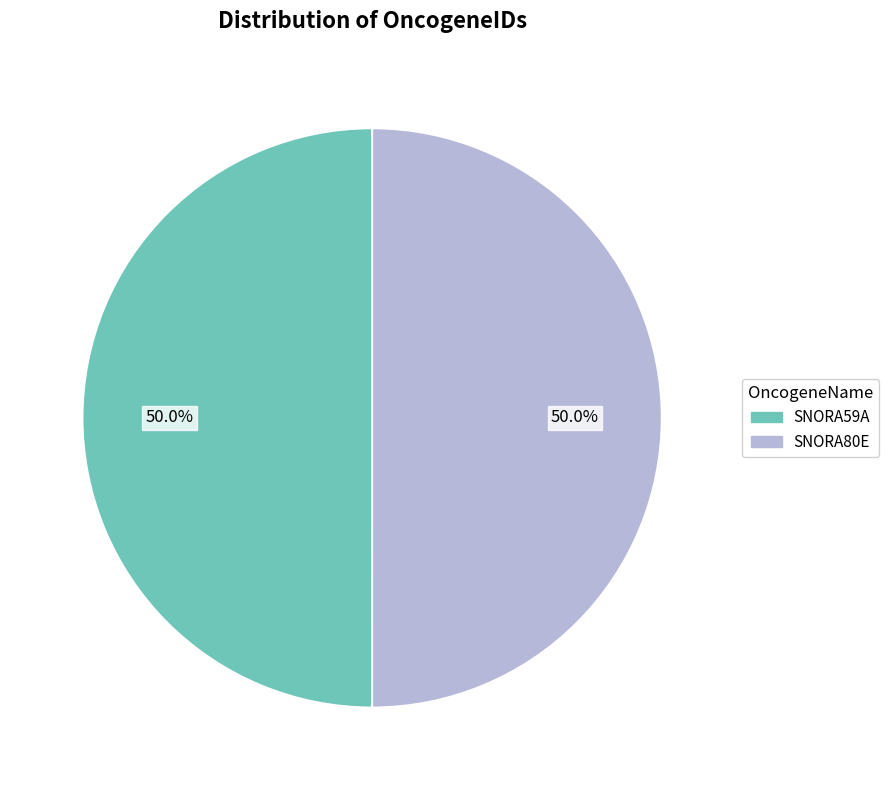

How much of the chart is everything except SNORA80E?

50.0%